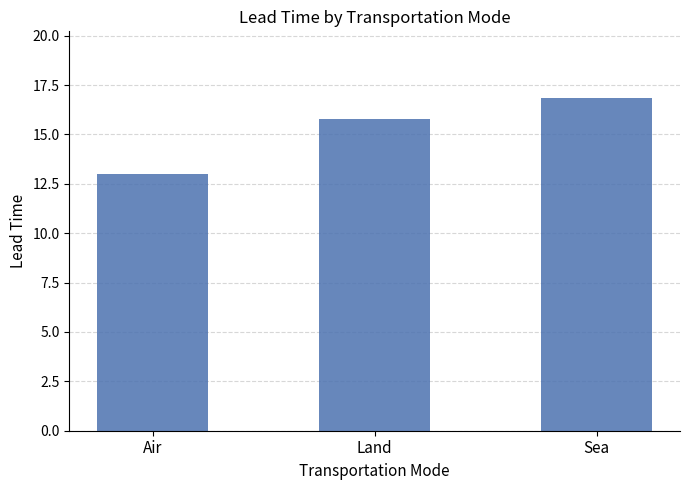

Does the chart contain any negative values?

No